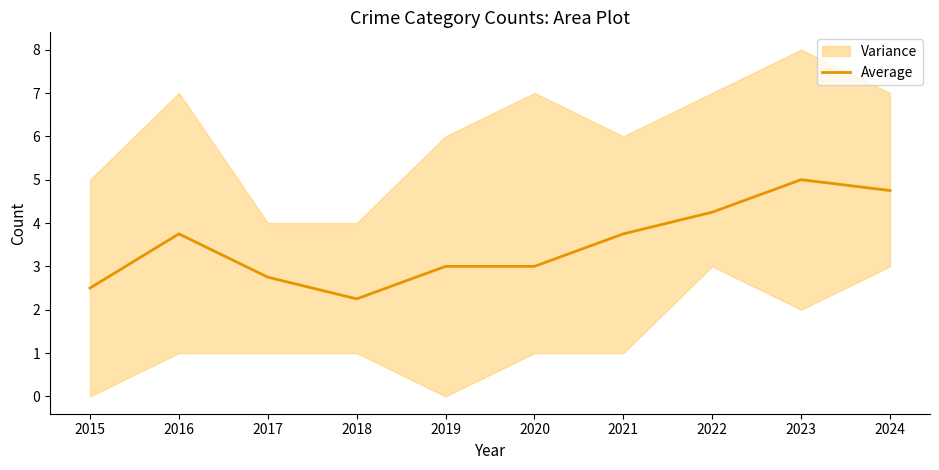

What is the sum of the values at 2017 and 2023?

7.8